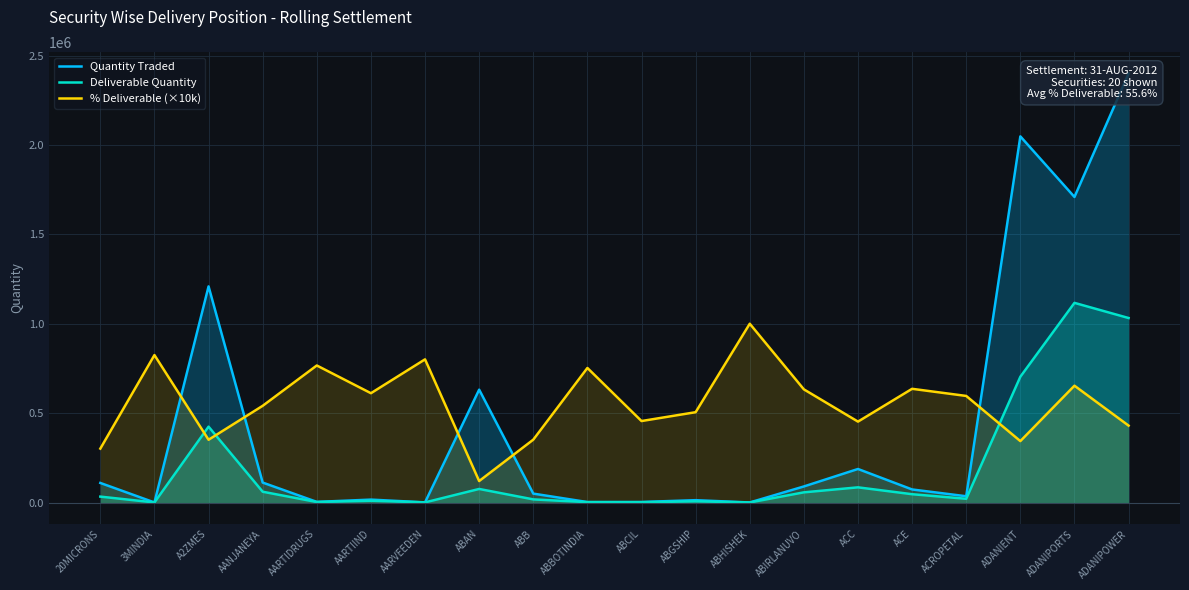

What is the difference between the maximum and minimum values in the Quantity Traded series?

2399494.0